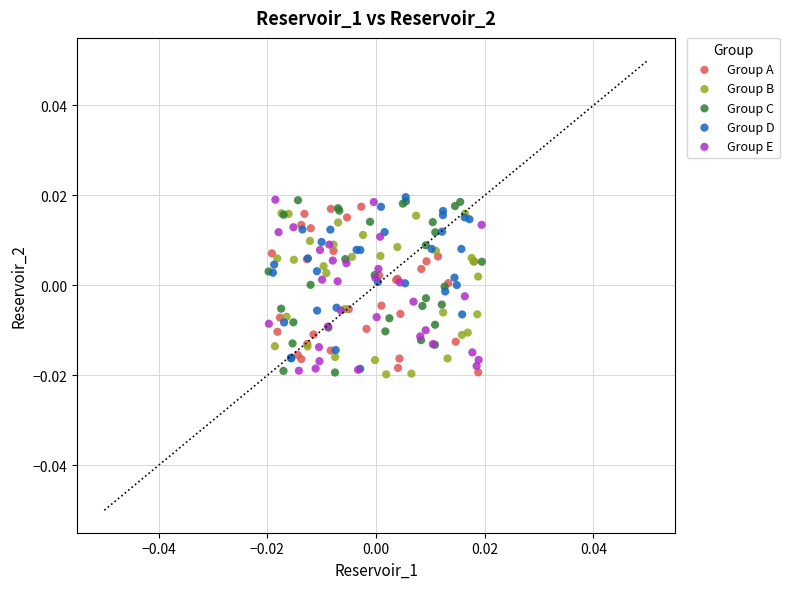

What are all the series names shown in the legend?

Group A, Group B, Group C, Group D, Group E